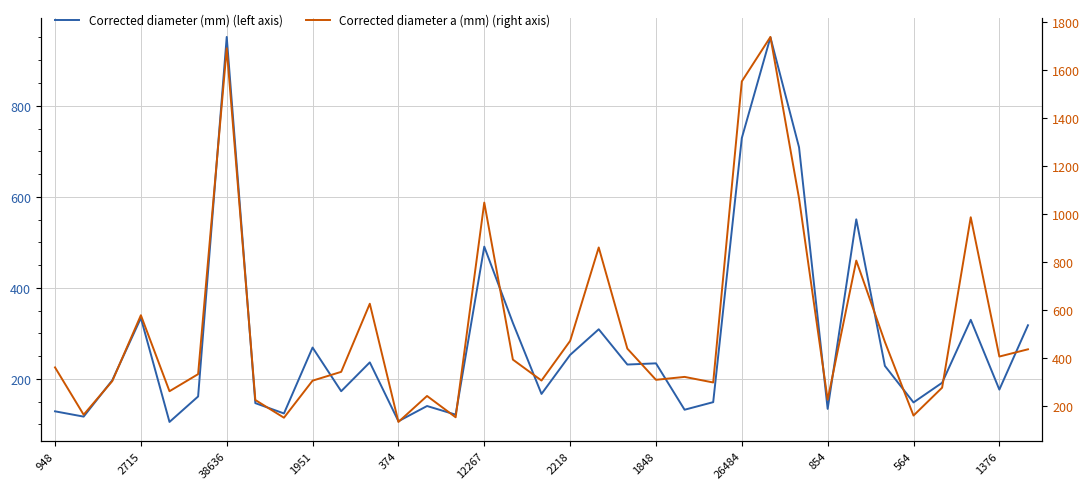

Reading left to right, transcribe all the data shown in this chart.

Corrected diameter (mm) (left axis): 128.7	117.1	196.9	333.8	105.4	161.3	951.1	146.7	124.0	268.8	172.9	236.3	106.9	140.4	121.4	490.5	323.0	166.9	252.7	309.0	231.5	234.1	132.2	148.9	729.0	950.4	708.7	134.0	550.5	228.5	148.3	191.5	329.8	176.4	317.8
Corrected diameter a (mm) (right axis): 361.1	163.8	303.9	578.7	261.8	332.9	1692.0	225.2	151.3	305.8	342.6	626.7	133.6	241.9	153.1	1048.5	393.6	306.3	471.5	861.3	439.4	309.4	321.5	298.2	1553.9	1739.3	1066.1	226.1	806.6	467.4	160.3	276.6	987.4	406.4	436.6